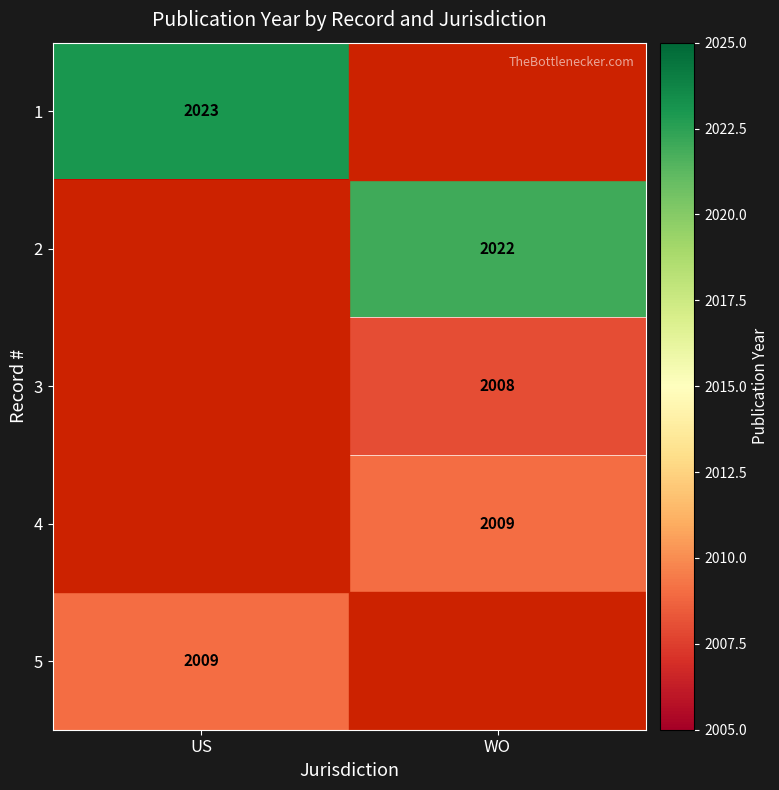

At how many categories does at least one series exceed 2008?

2